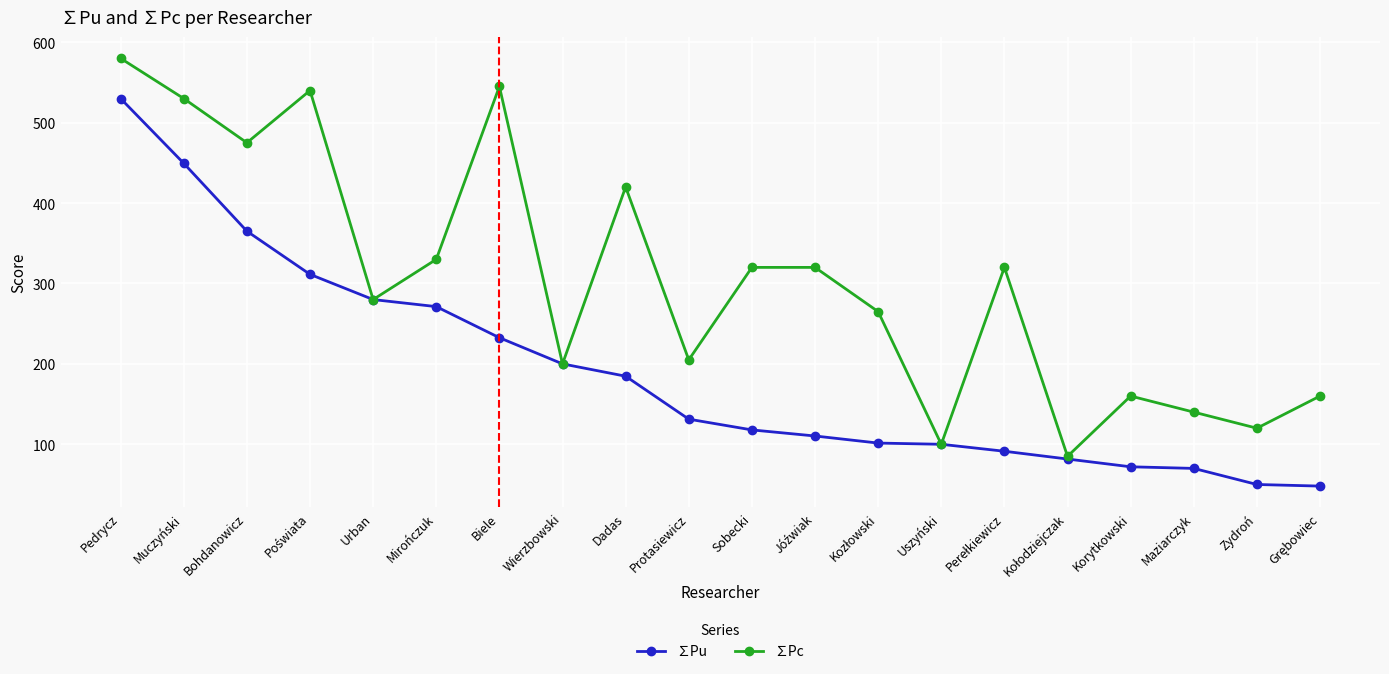

What is the sum of all ∑Pc values?

6095.0